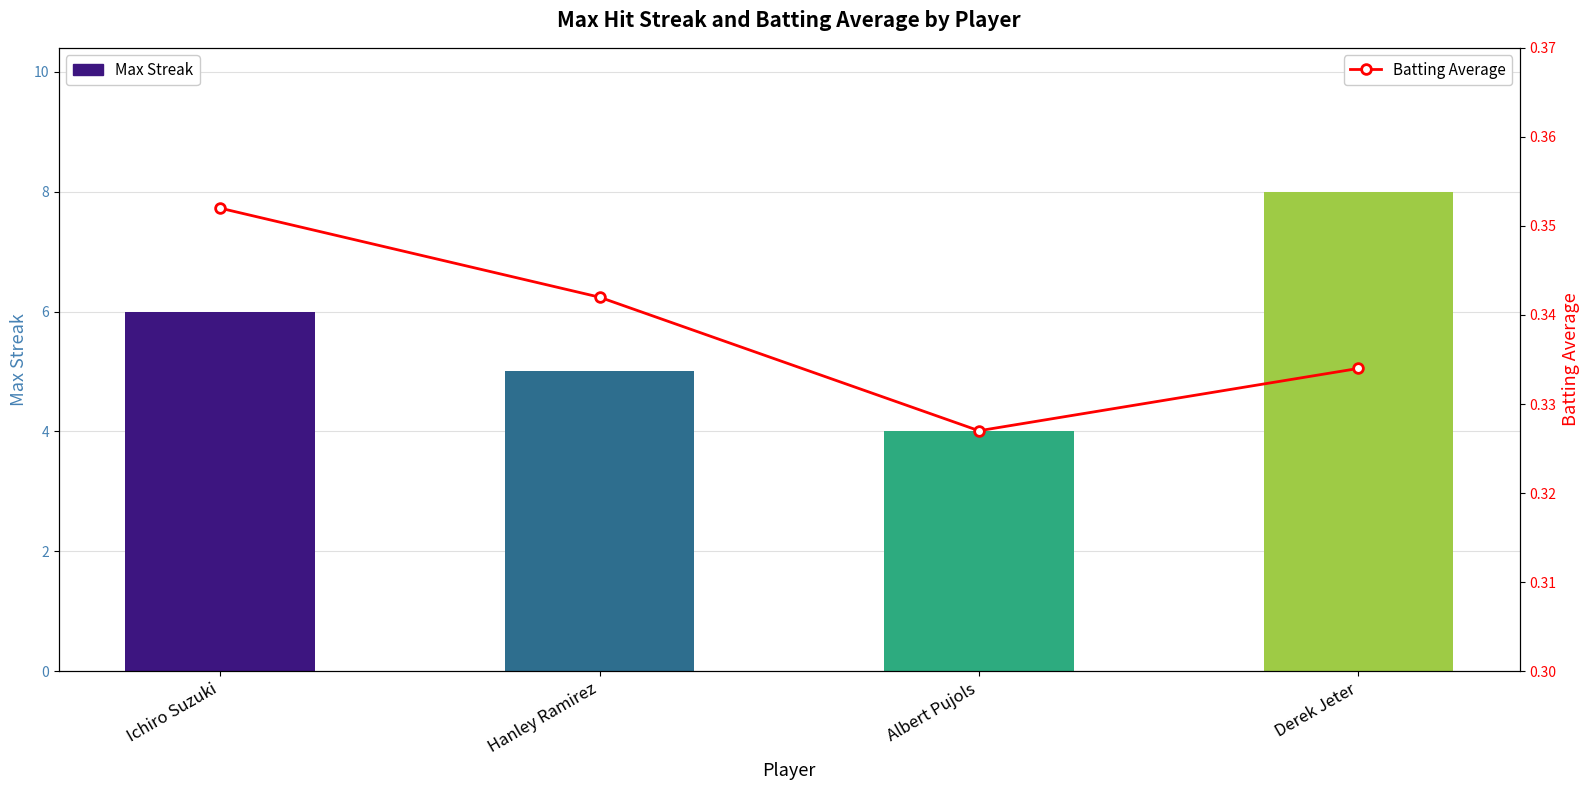

Which series changed the most between Albert Pujols and Derek Jeter?

Max Streak